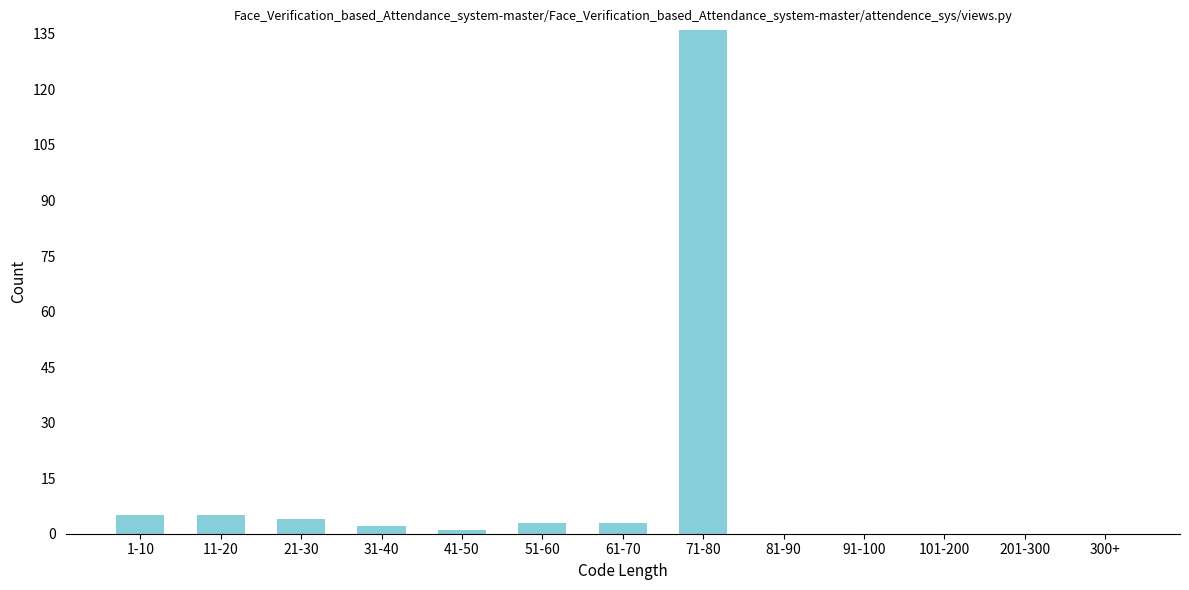

Reading right to left, extract all data points from this chart.

300+=0	201-300=0	101-200=0	91-100=0	81-90=0	71-80=136	61-70=3	51-60=3	41-50=1	31-40=2	21-30=4	11-20=5	1-10=5